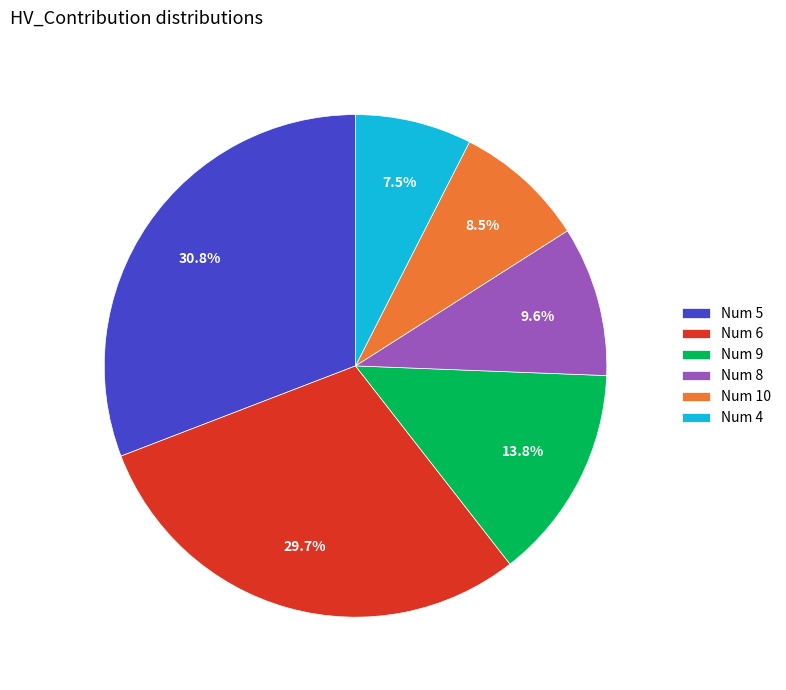

How much of the chart is everything except Num 8?

90.4%